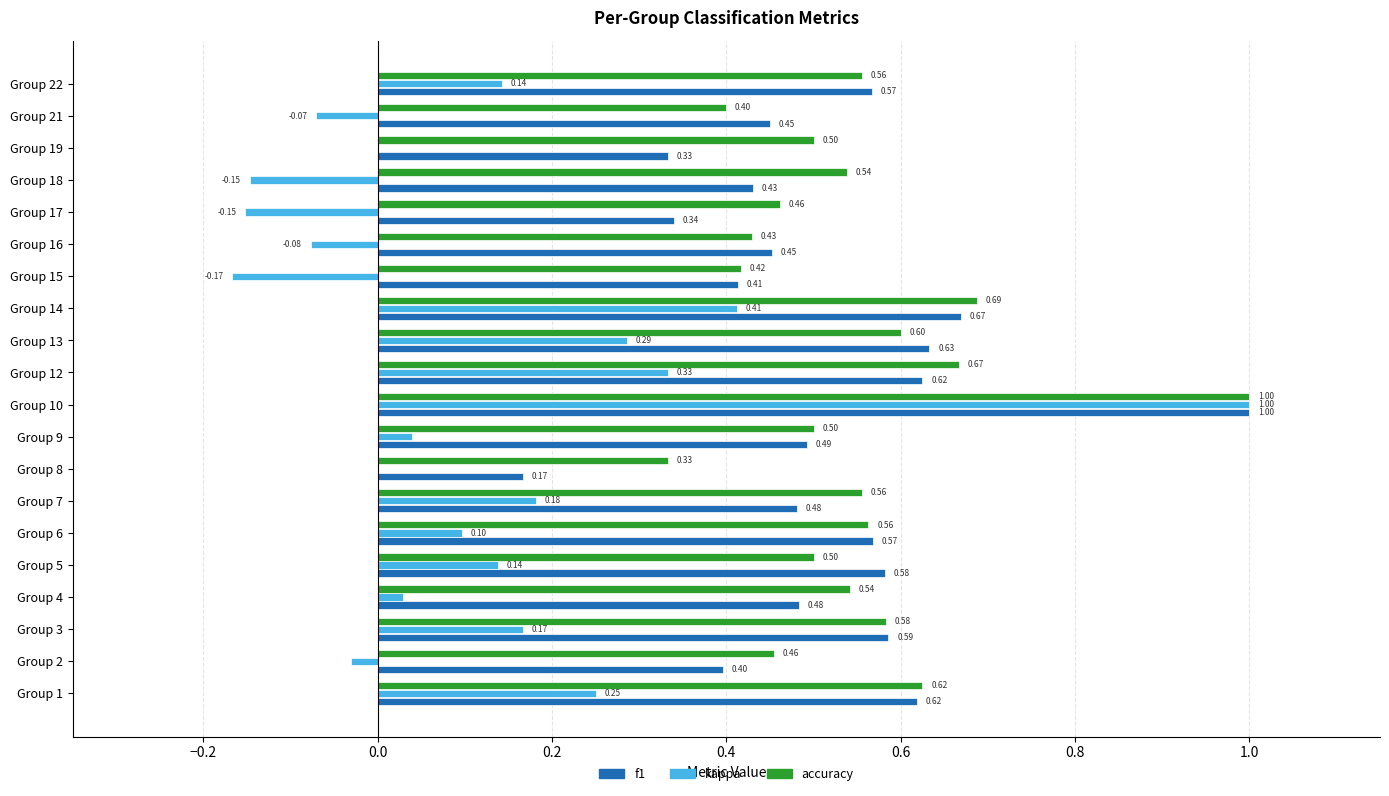

What is the sum of the accuracy values at Group 6 and Group 1?

1.2